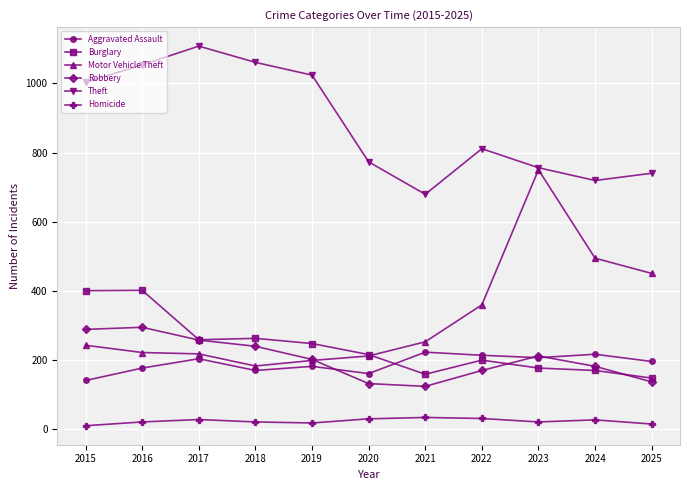

Which series has the largest range (max minus min)?

Motor Vehicle Theft